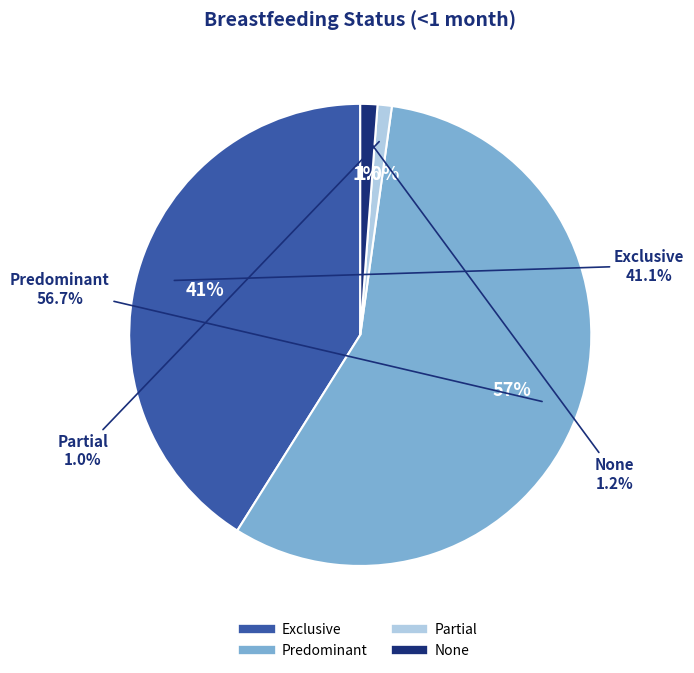

To the nearest percent, what percentage of the pie is Partial?

1%